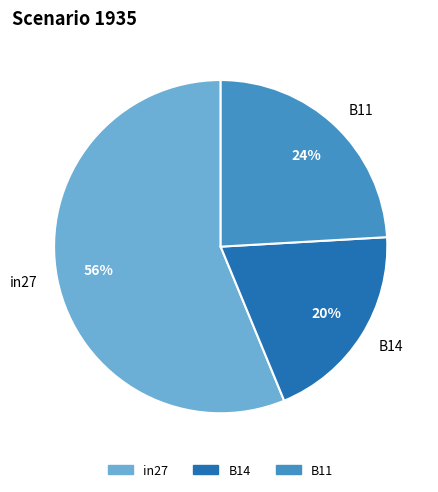

Does in27 represent more than half of the total?

Yes